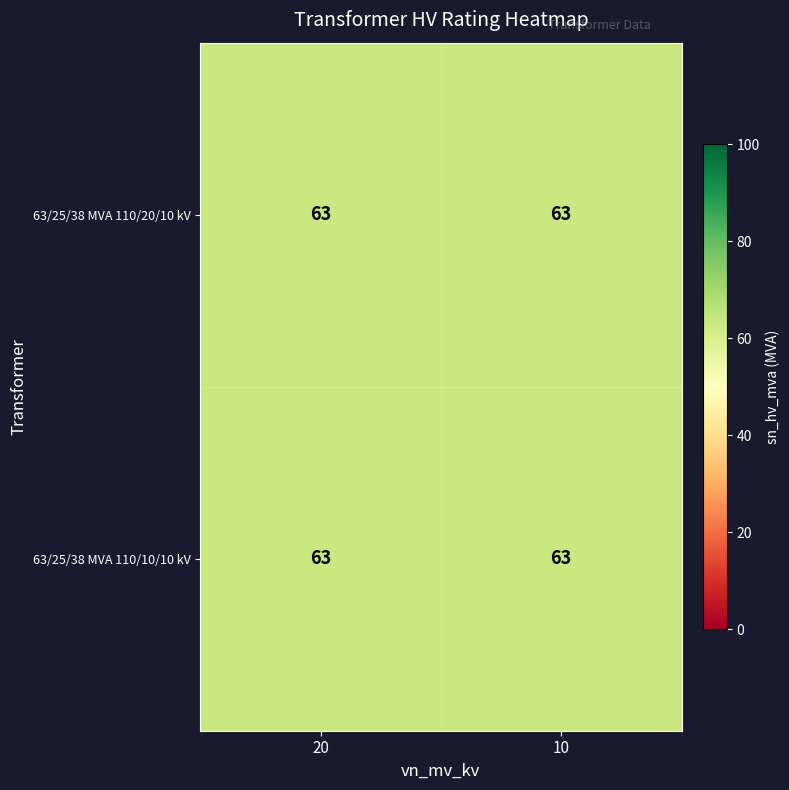

Reading left to right, what are all the values shown in this chart?

63/25/38 MVA 110/20/10 kV: 20=63.0	10=63.0
63/25/38 MVA 110/10/10 kV: 20=63.0	10=63.0